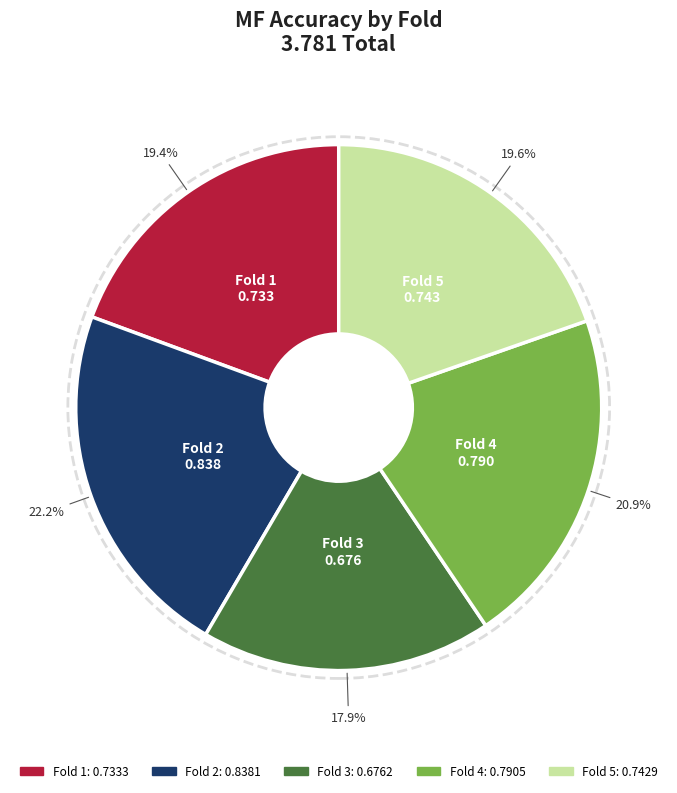

Is there a majority slice in this chart?

No